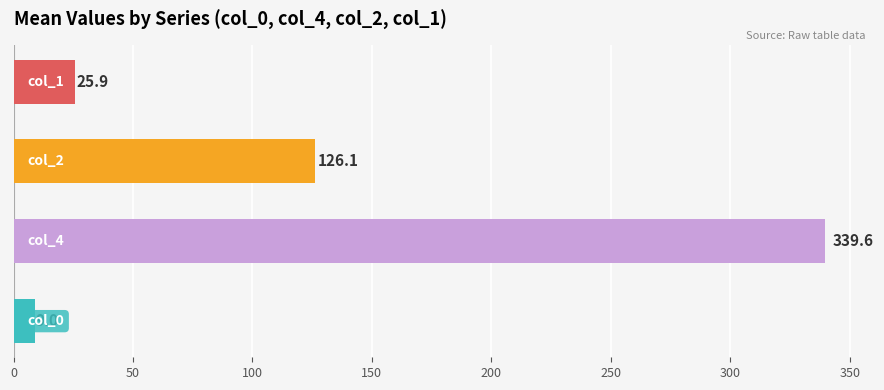

What is the average value?

125.2